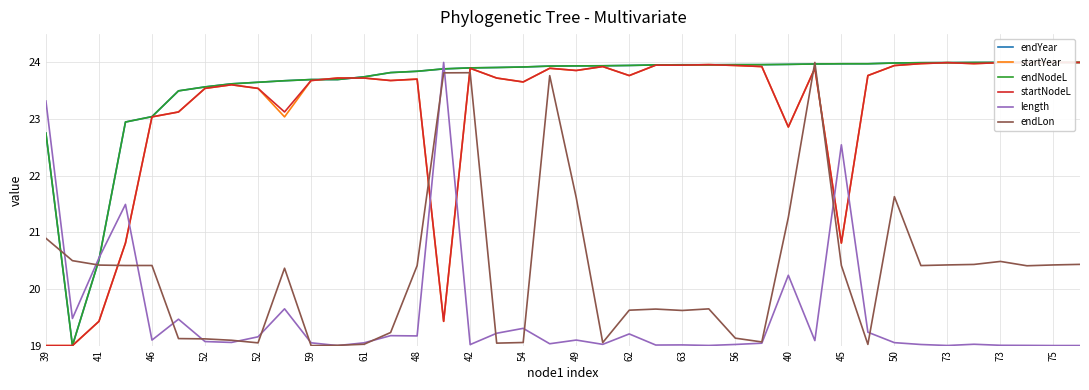

Where is length nearest to the value 21?

41